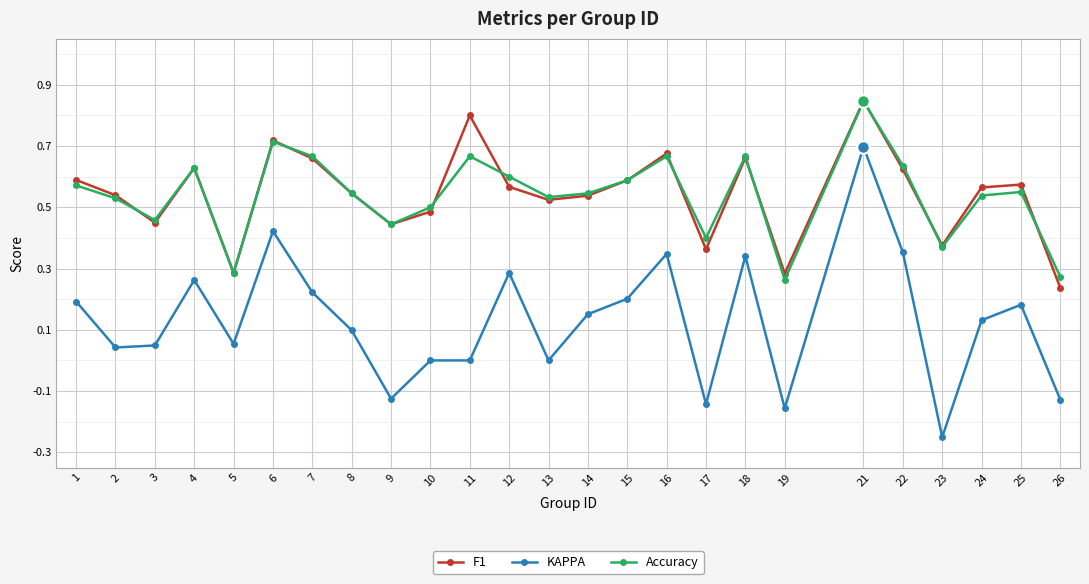

What are all the series names shown in the legend?

F1, KAPPA, Accuracy